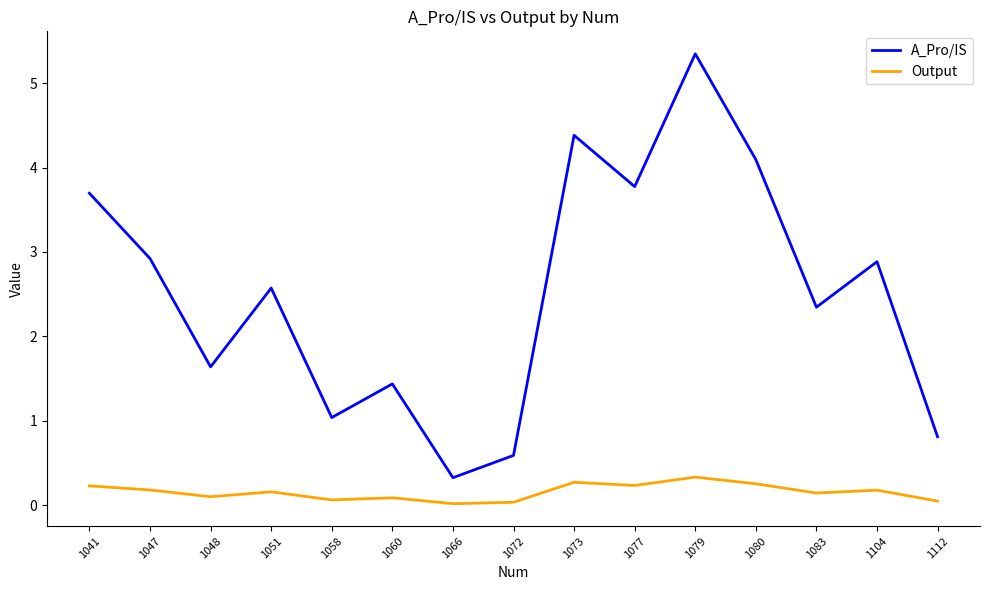

What is the average value of the A_Pro/IS series?

2.5